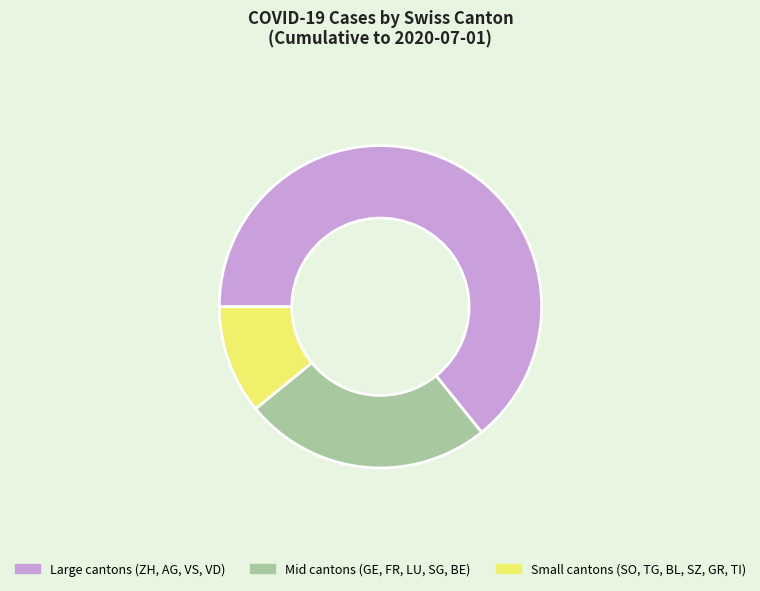

Which category has the smallest portion of the pie?

Small cantons (SO, TG, BL, SZ, GR, TI)